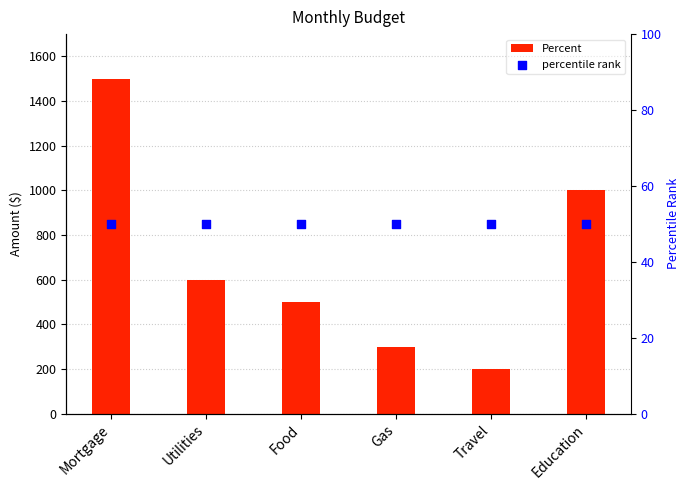

Which series has the widest spread of Y values?

Percent